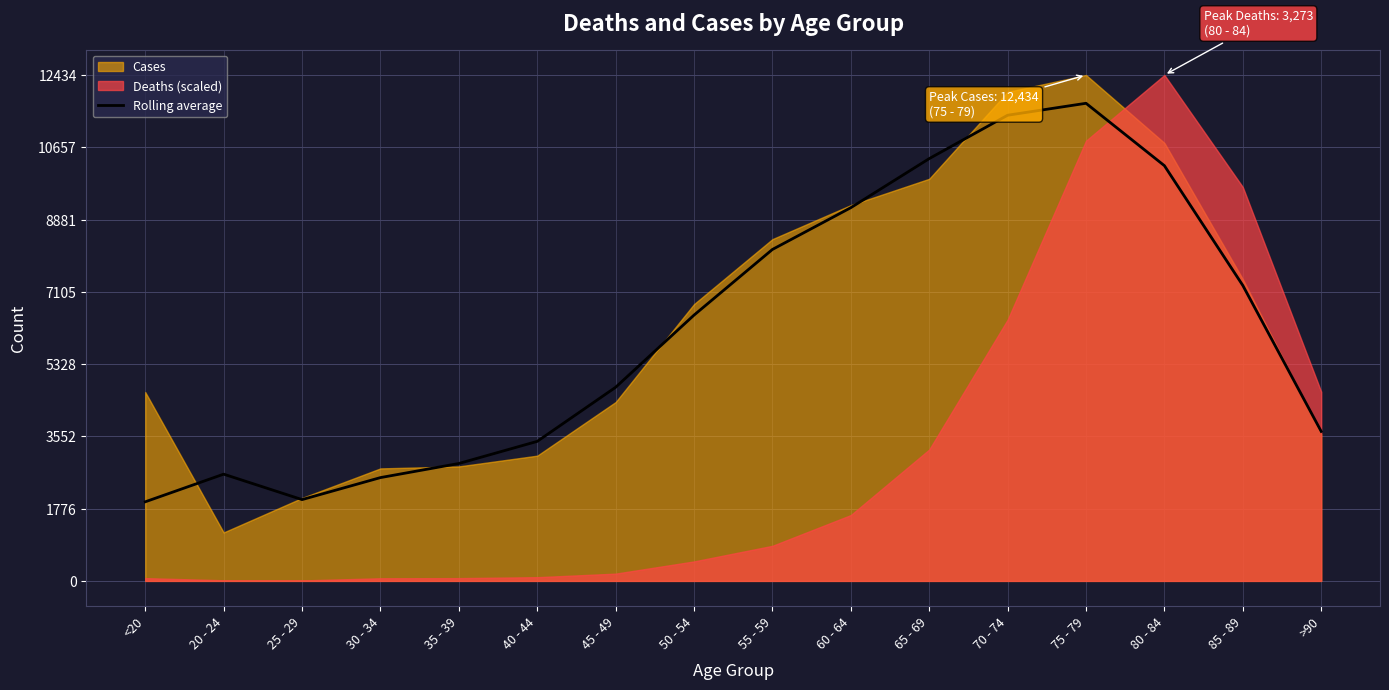

How many values are below 6533?

8